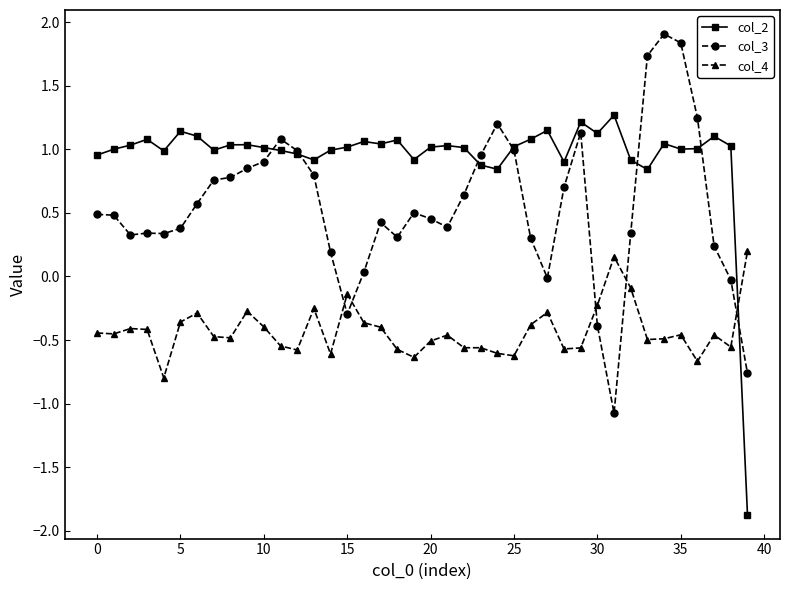

Which series has the widest spread of values?

col_2